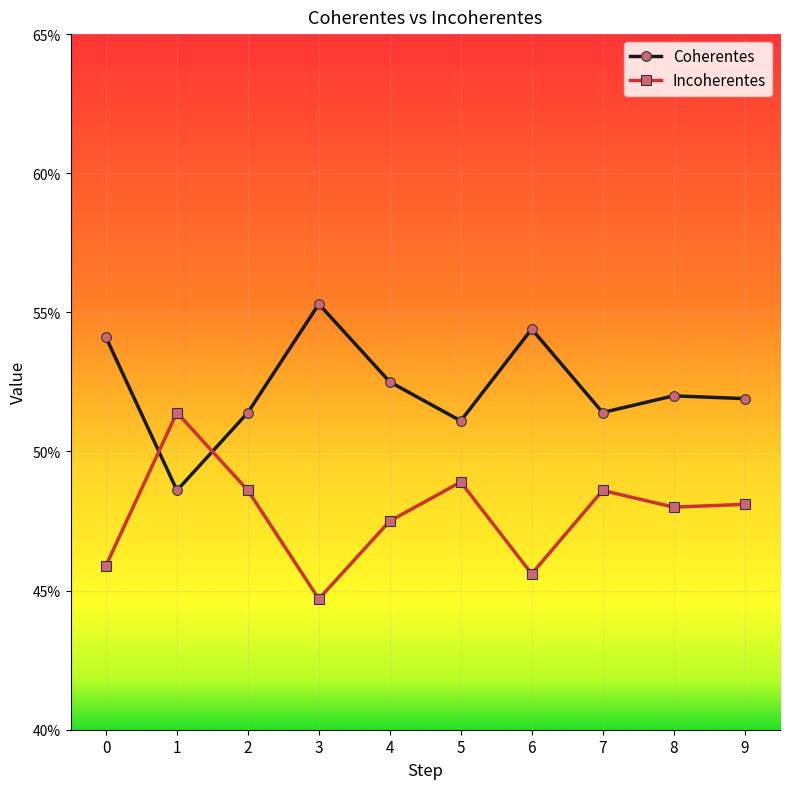

Rank the series by their average value, from highest to lowest.

Coherentes, Incoherentes